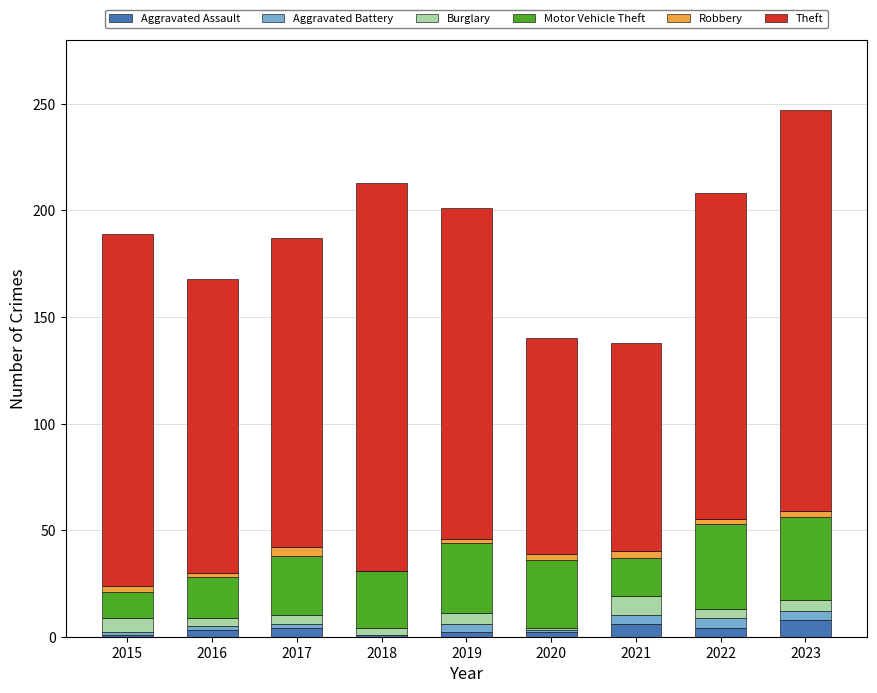

What is the sum of all Aggravated Assault values?

31